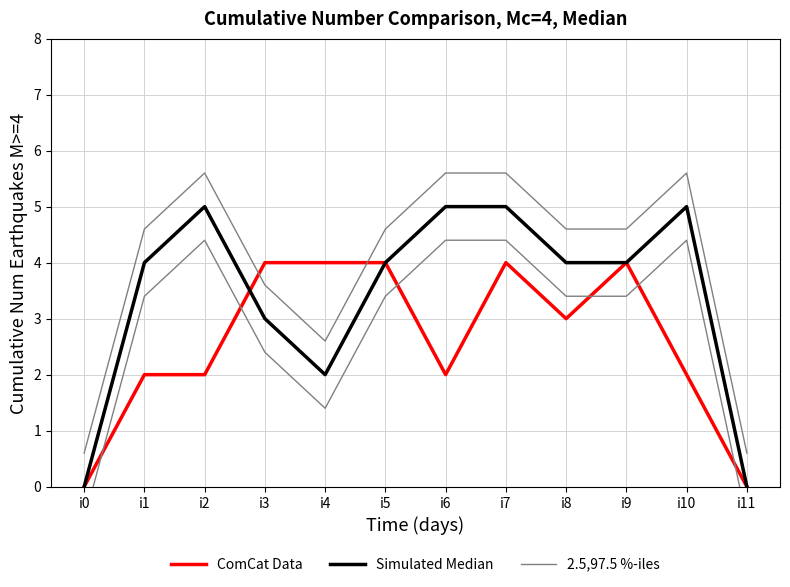

What is the difference between the maximum and minimum values in the Simulated Median series?

5.0